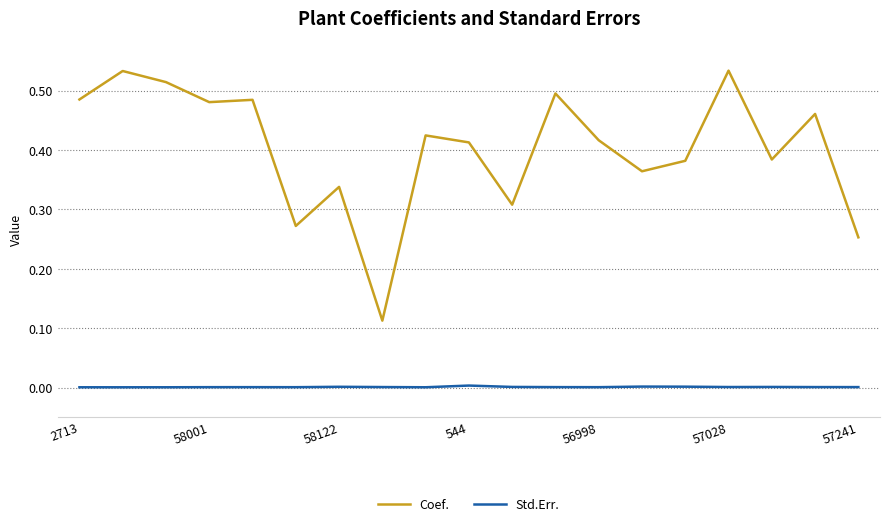

True or false: Coef. and Std.Err. cross at least once.

False